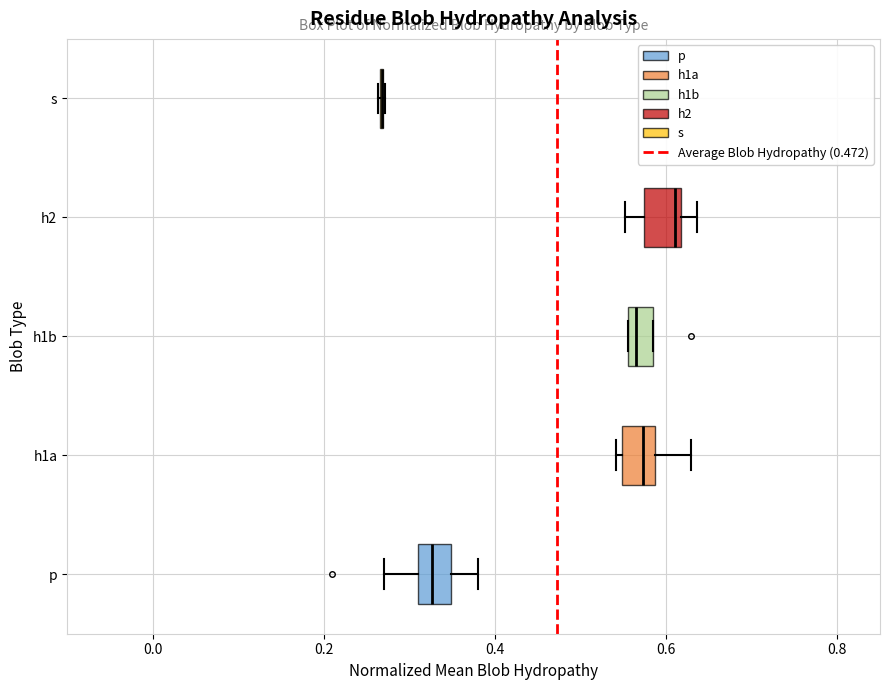

Where does the right whisker of the box for h1a end on the x-axis? The values are not printed on the chart, so give them approximately, as read against the axis.

0.62